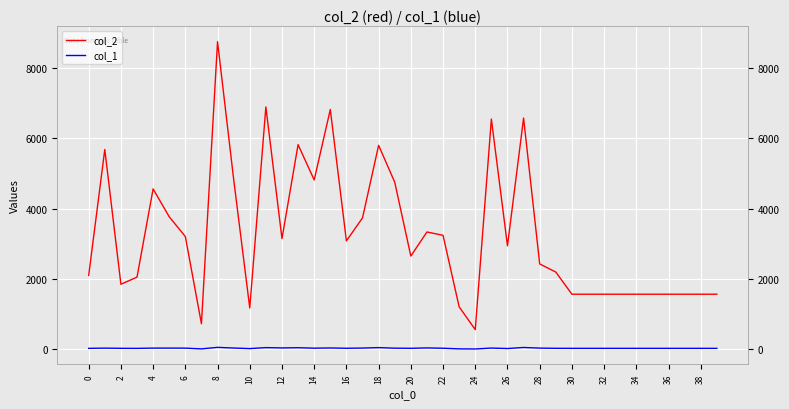

What is the value of the col_2 point at the 5th from the left?

4563